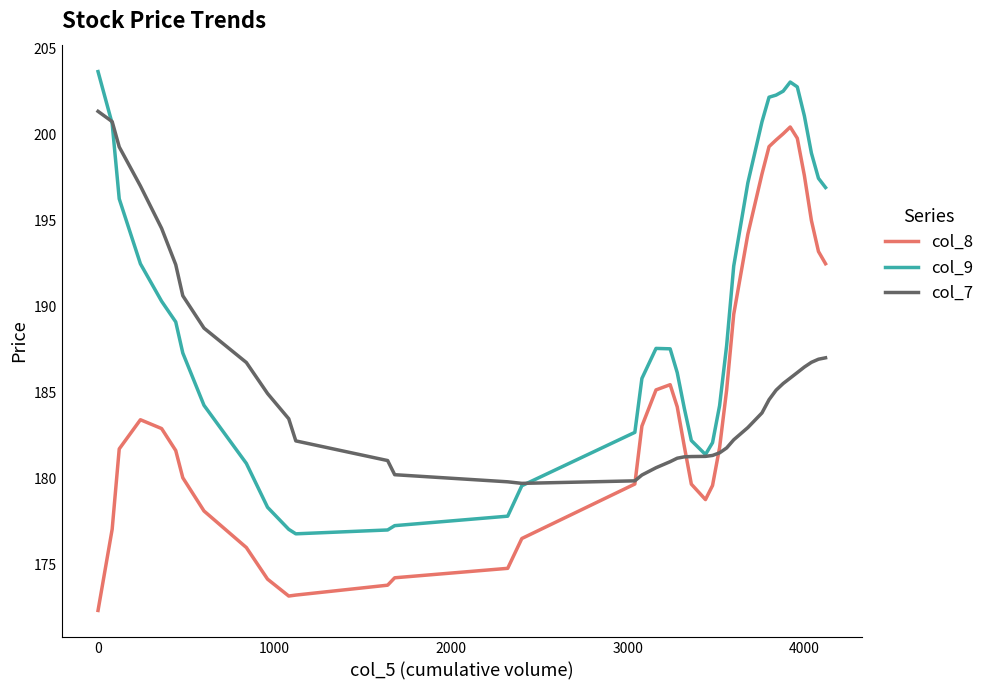

What is the difference between the second highest and minimum values in the col_8 series?

27.7